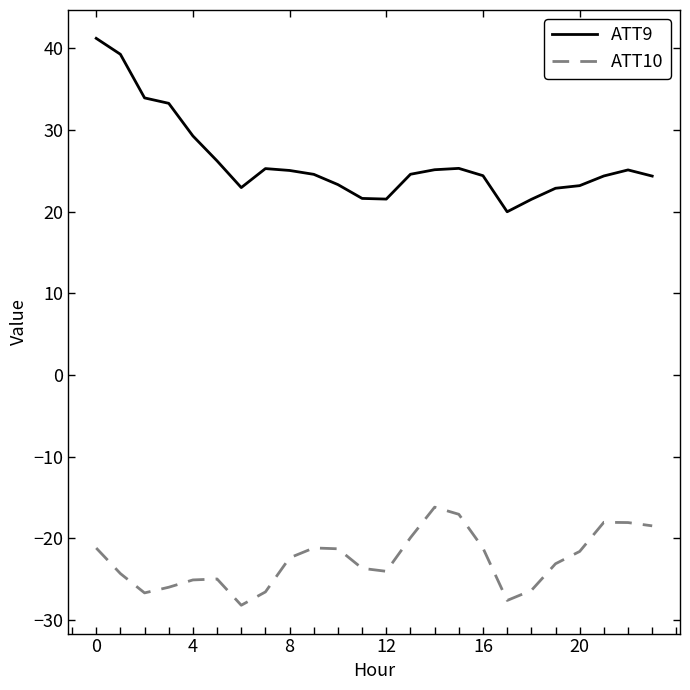

What is the average value of the ATT9 series?

26.2